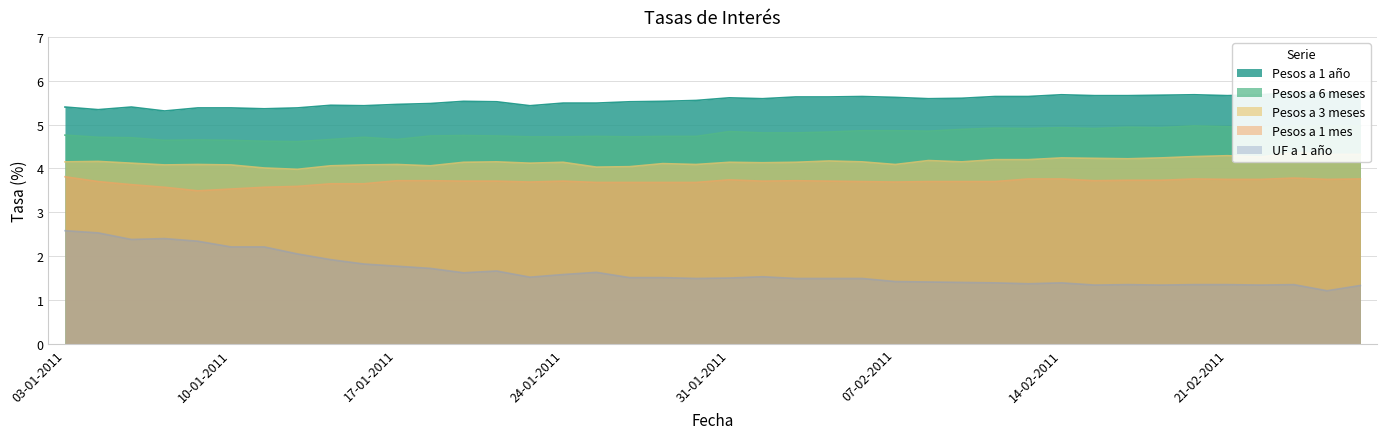

At which label is Pesos a 6 meses closest to 4?

12-01-2011